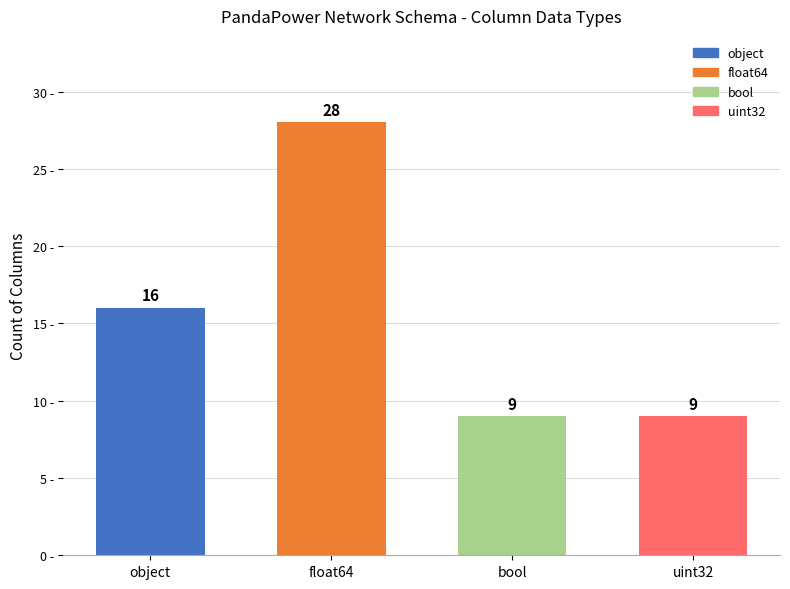

Reading left to right, what are all the values shown in this chart?

16	28	9	9